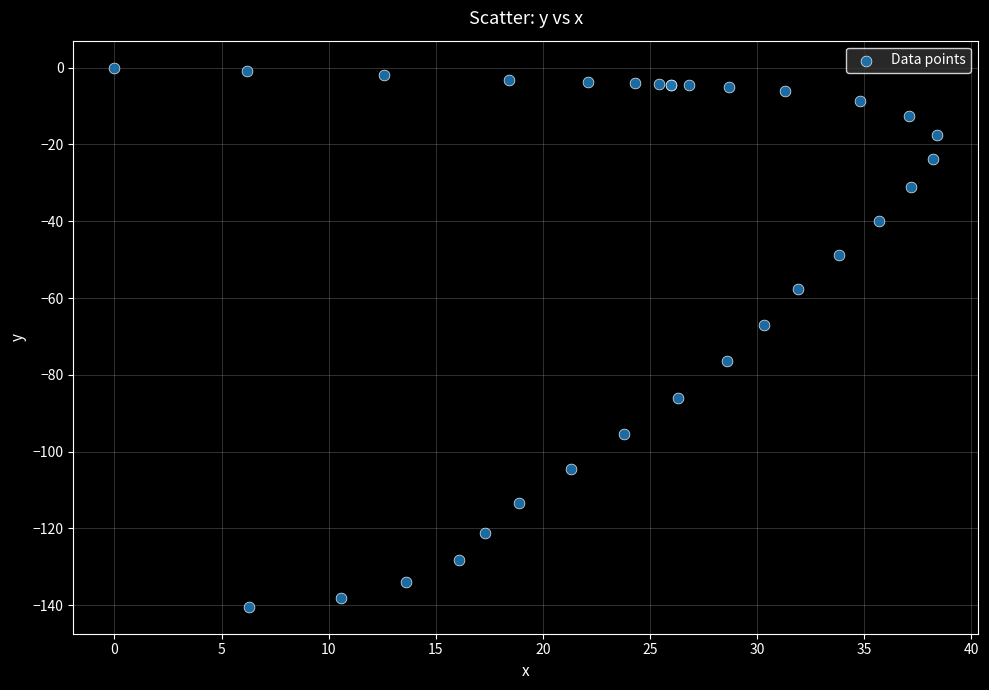

What Y value in the scatter plot is closest to -70?

-67.0